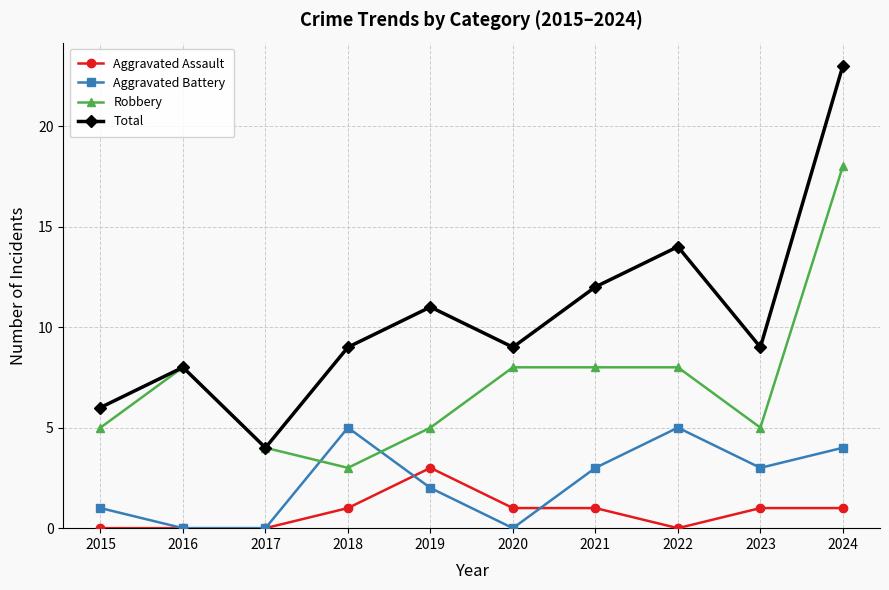

Is it true that Aggravated Battery equals 5 at 2018?

True